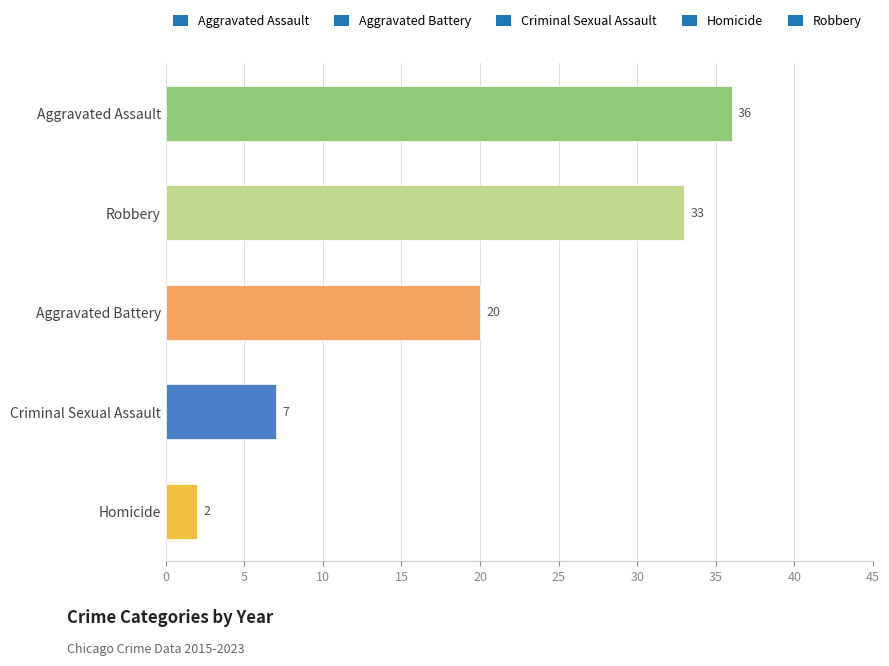

What is the greatest value displayed?

36